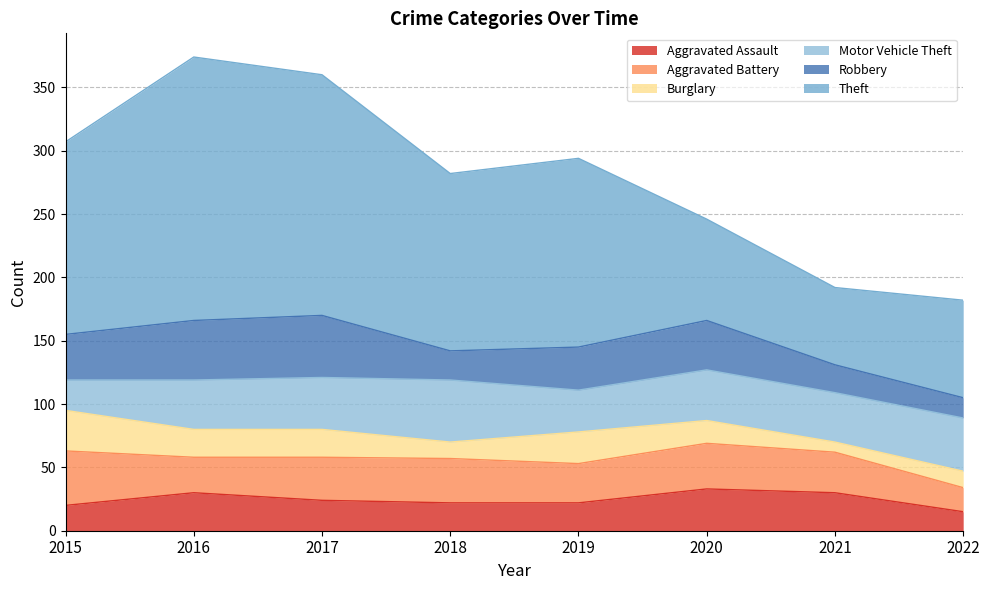

Reading left to right, what are all the values shown in this chart?

Aggravated Assault: 2015=20	2016=30	2017=24	2018=22	2019=22	2020=33	2021=30	2022=15
Aggravated Battery: 2015=43	2016=28	2017=34	2018=35	2019=31	2020=36	2021=32	2022=19
Burglary: 2015=32	2016=22	2017=22	2018=13	2019=25	2020=18	2021=8	2022=13
Motor Vehicle Theft: 2015=24	2016=39	2017=41	2018=49	2019=33	2020=40	2021=39	2022=42
Robbery: 2015=36	2016=47	2017=49	2018=23	2019=34	2020=39	2021=22	2022=16
Theft: 2015=152	2016=208	2017=190	2018=140	2019=149	2020=80	2021=61	2022=77